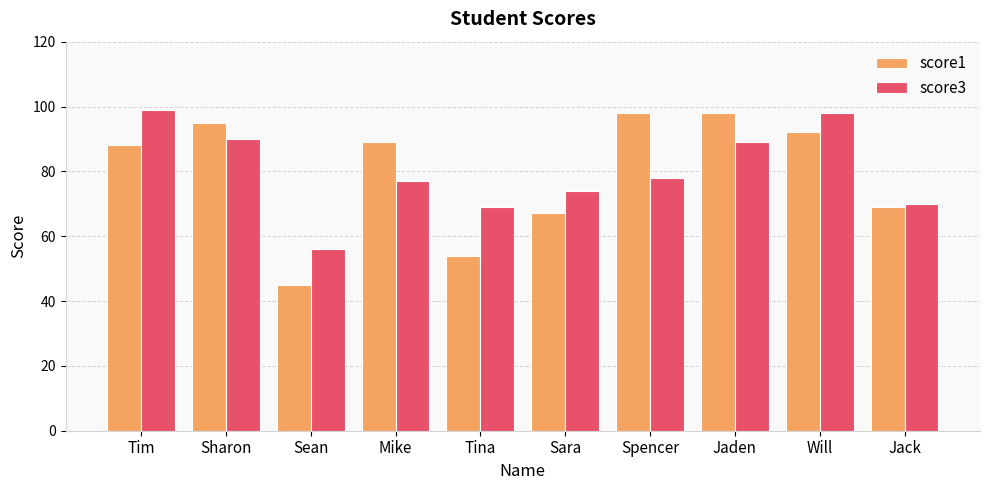

Is the value of score3 at Spencer greater than the value of score1 at Jaden?

No